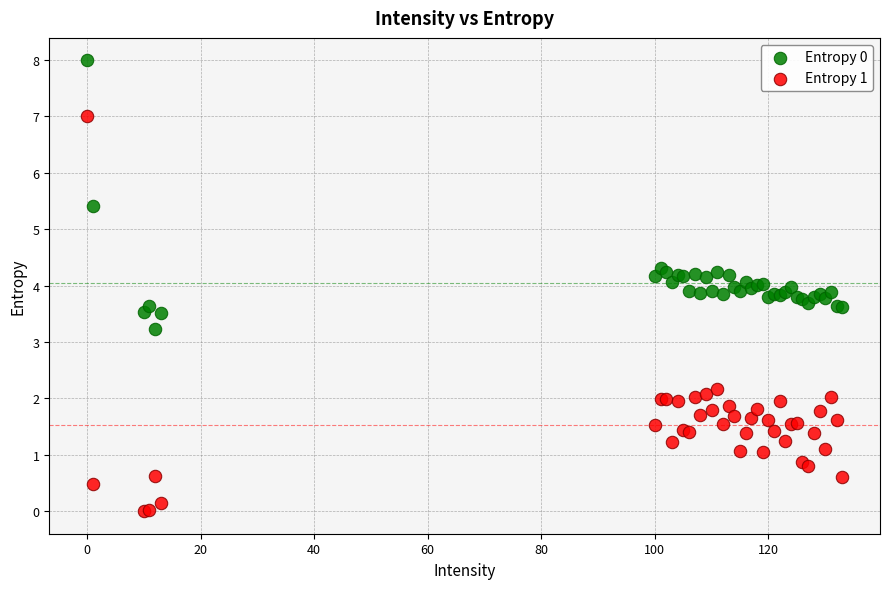

Which series reaches the minimum Y coordinate?

Entropy 1